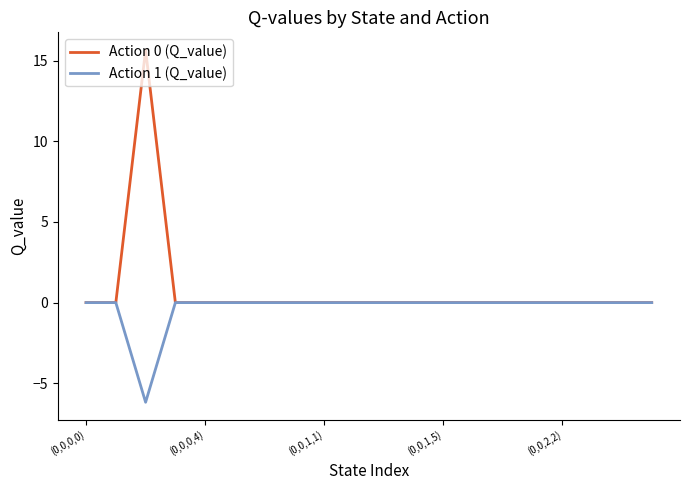

How many Action 1 (Q_value) values are between 0 and 1?

19